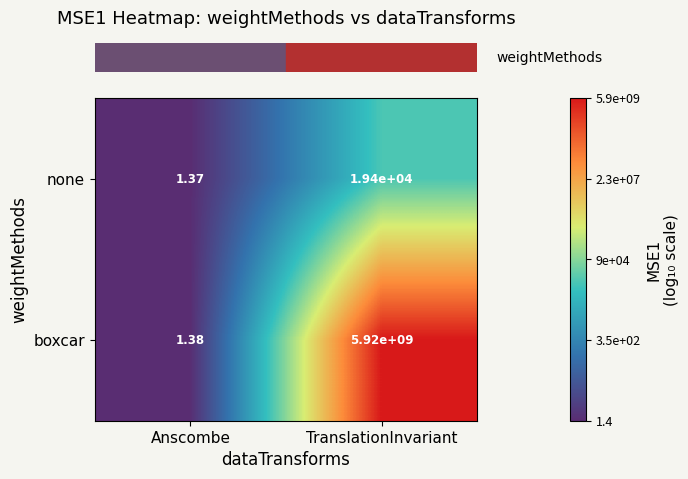

Rank the series by their average value, from highest to lowest.

boxcar, none